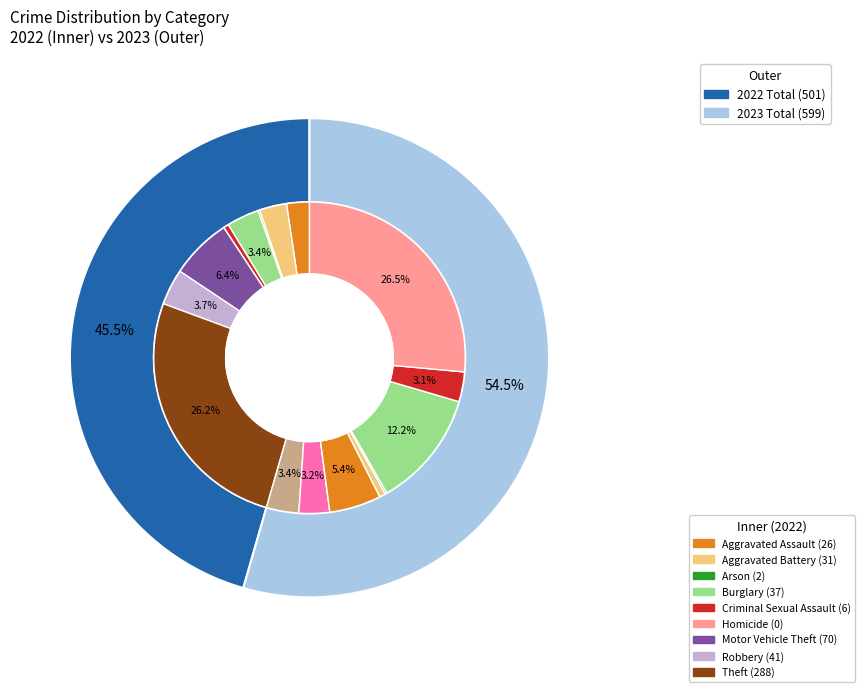

To the nearest percent, what percentage of the pie is 7?

8%